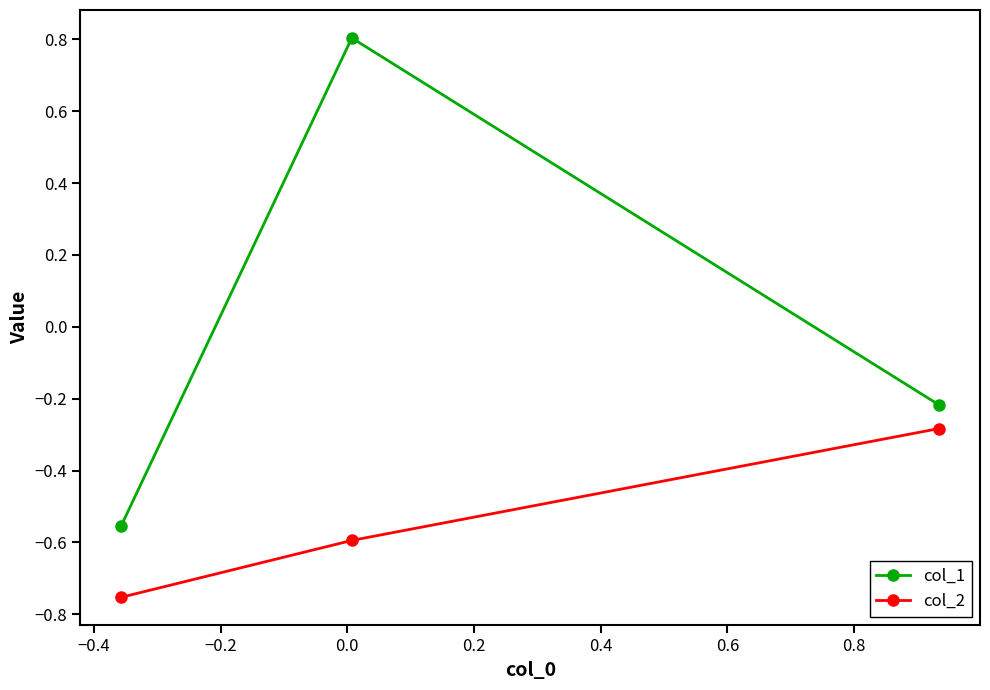

Which series has the largest total across all categories?

col_1